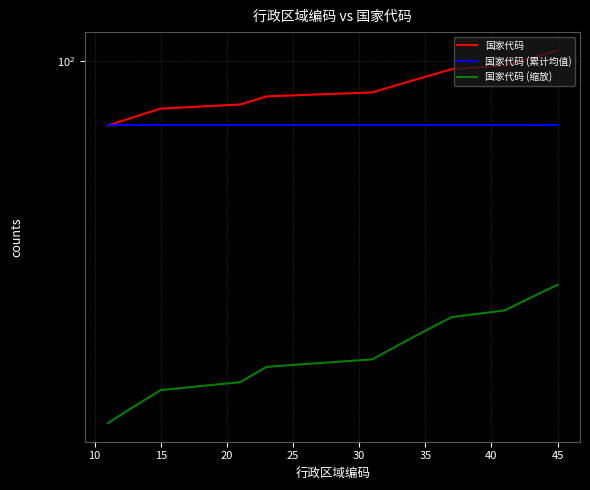

True or false: 国家代码 (缩放) and 国家代码 (累计均值) intersect in this chart.

False